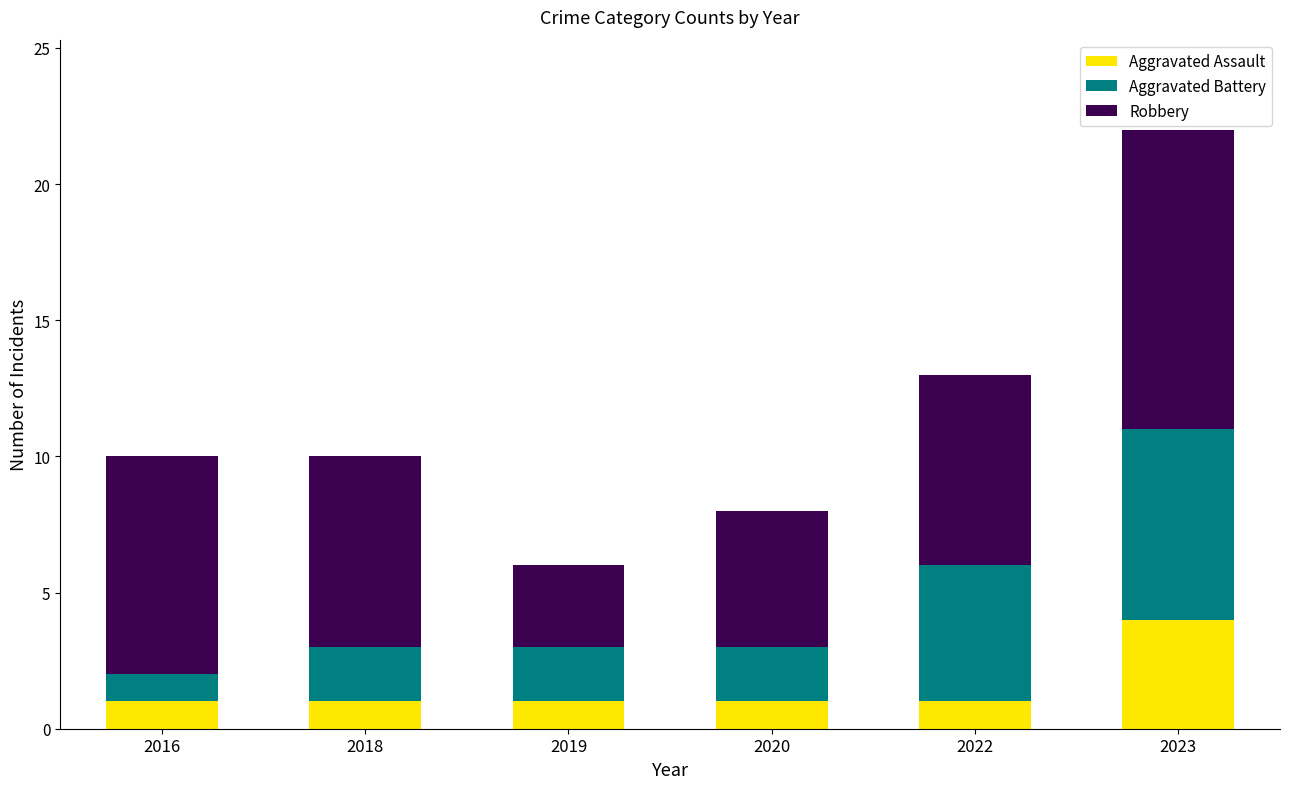

Reading left to right, what are the values for Aggravated Assault?

1	1	1	1	1	4